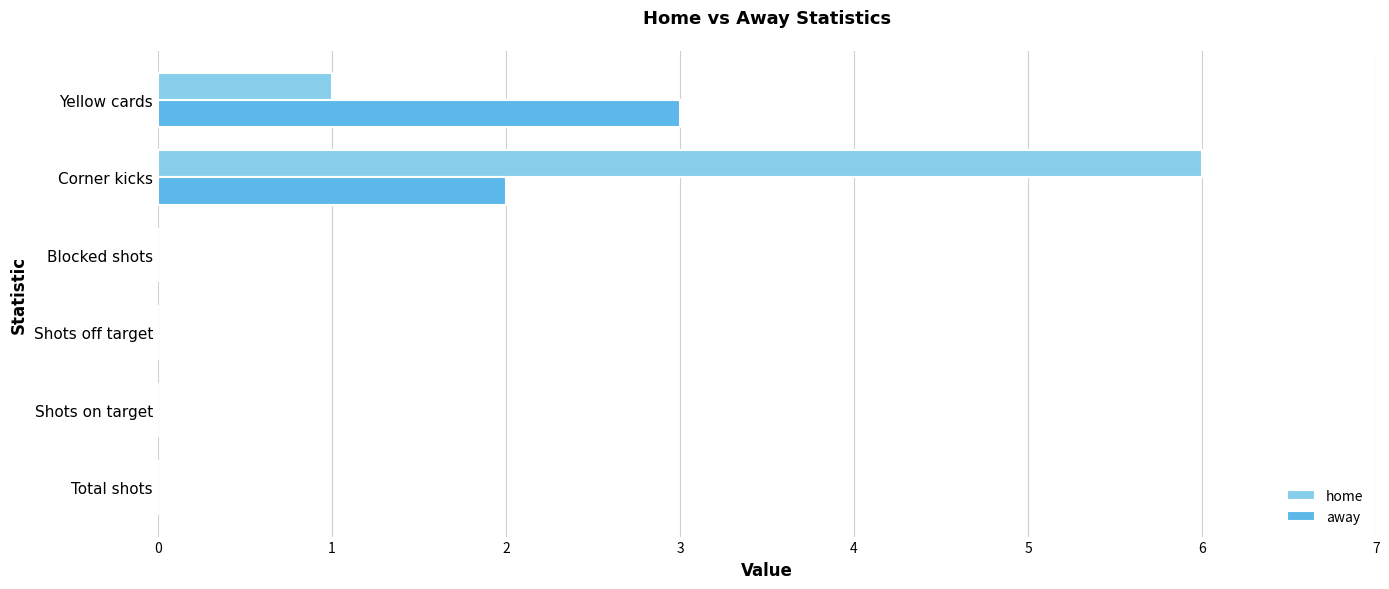

What is the sum of the away values at Yellow cards and Corner kicks?

5